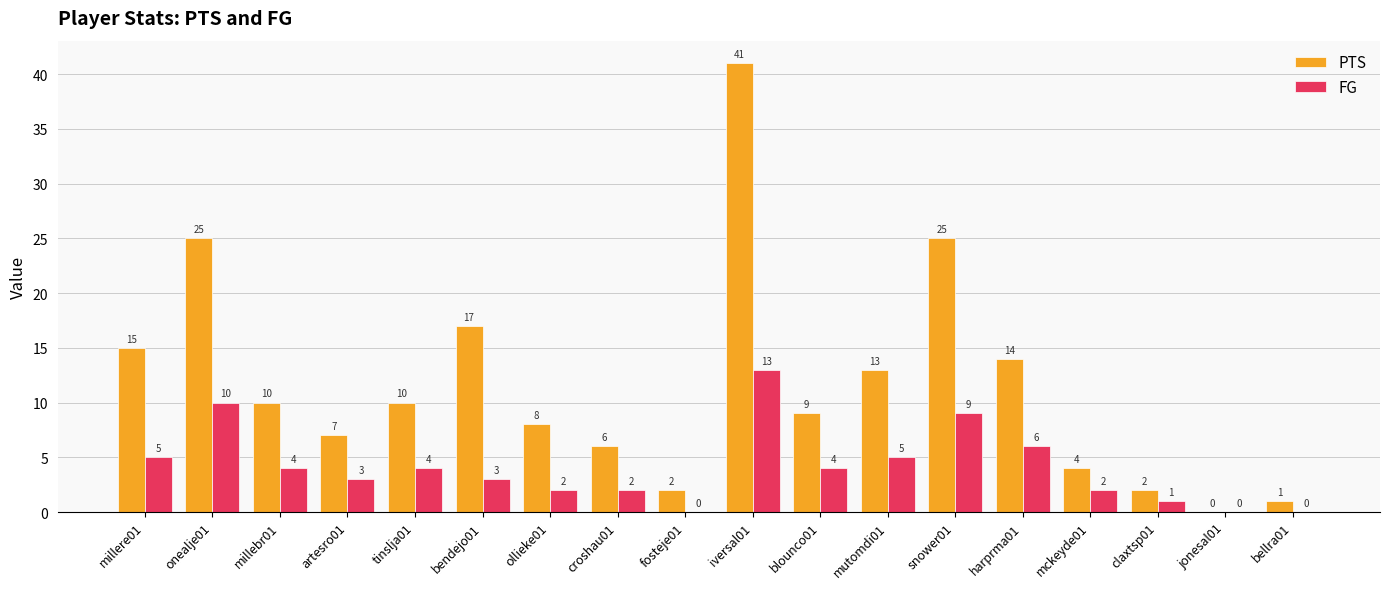

Which series has the largest total across all categories?

PTS